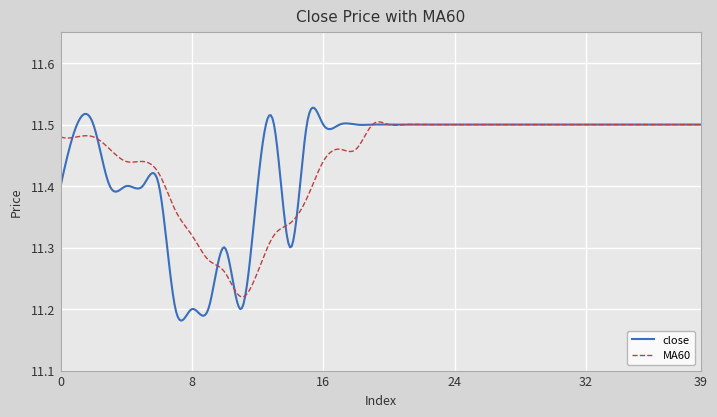

How many lines are shown in the chart?

2